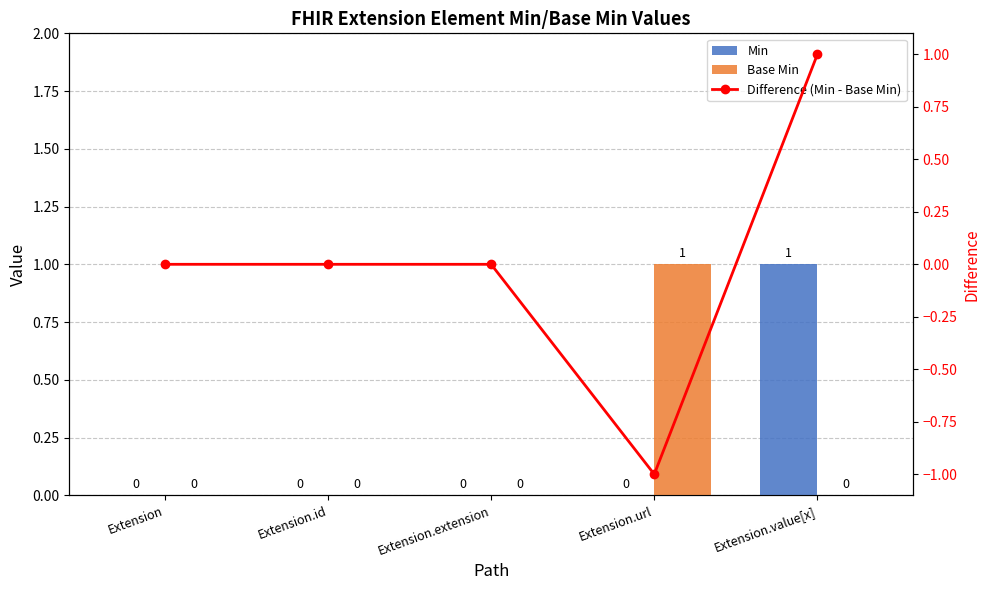

What is the difference between the maximum and minimum values in the Min series?

1